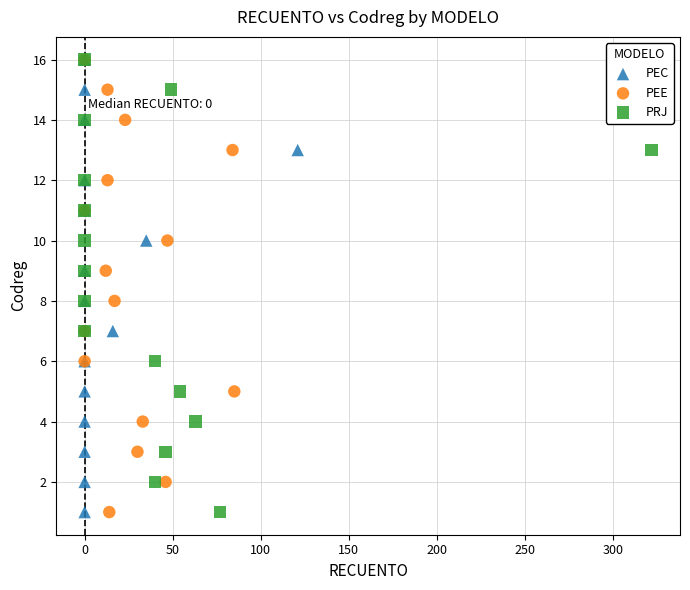

What are all the series names shown in the legend?

PEC, PEE, PRJ